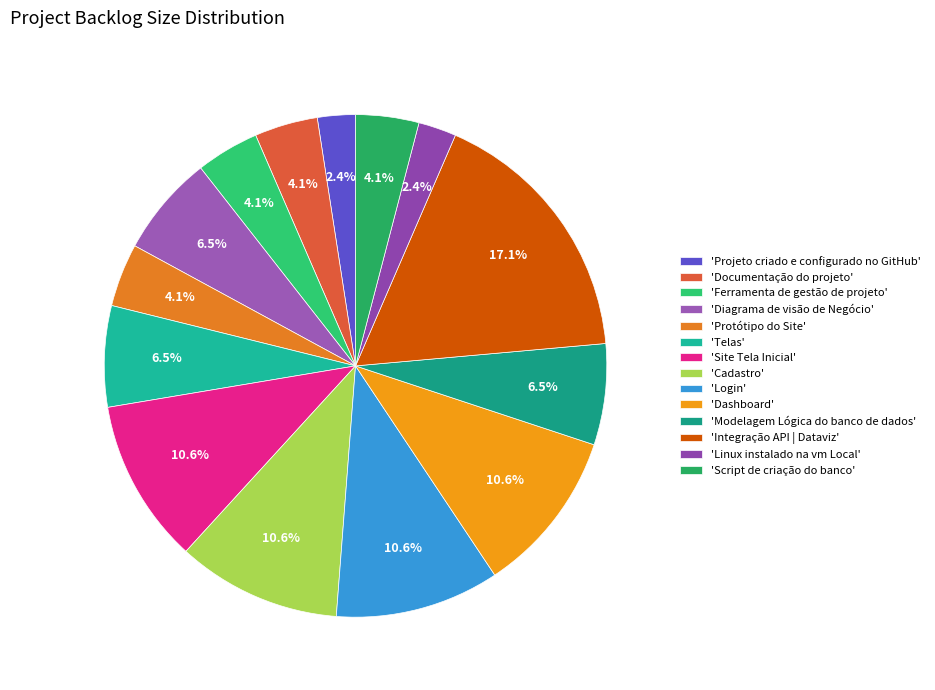

How many segments does this pie chart have?

14